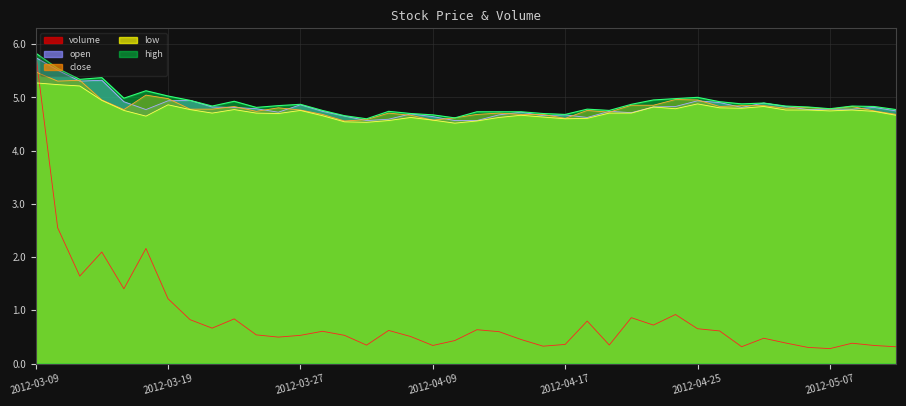

What is the difference between the highest and lowest values at 2012-04-05?

4.1